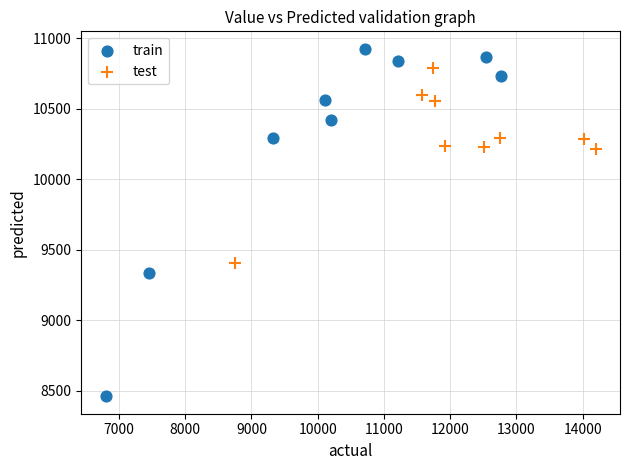

Which series reaches the maximum Y coordinate?

train